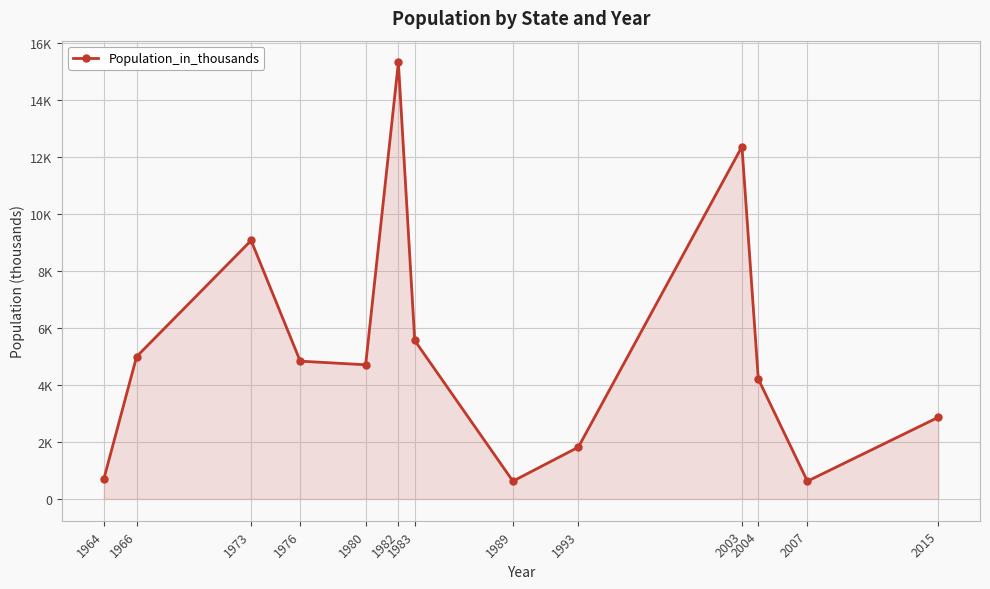

Is this an area chart (filled region under the line)?

Yes